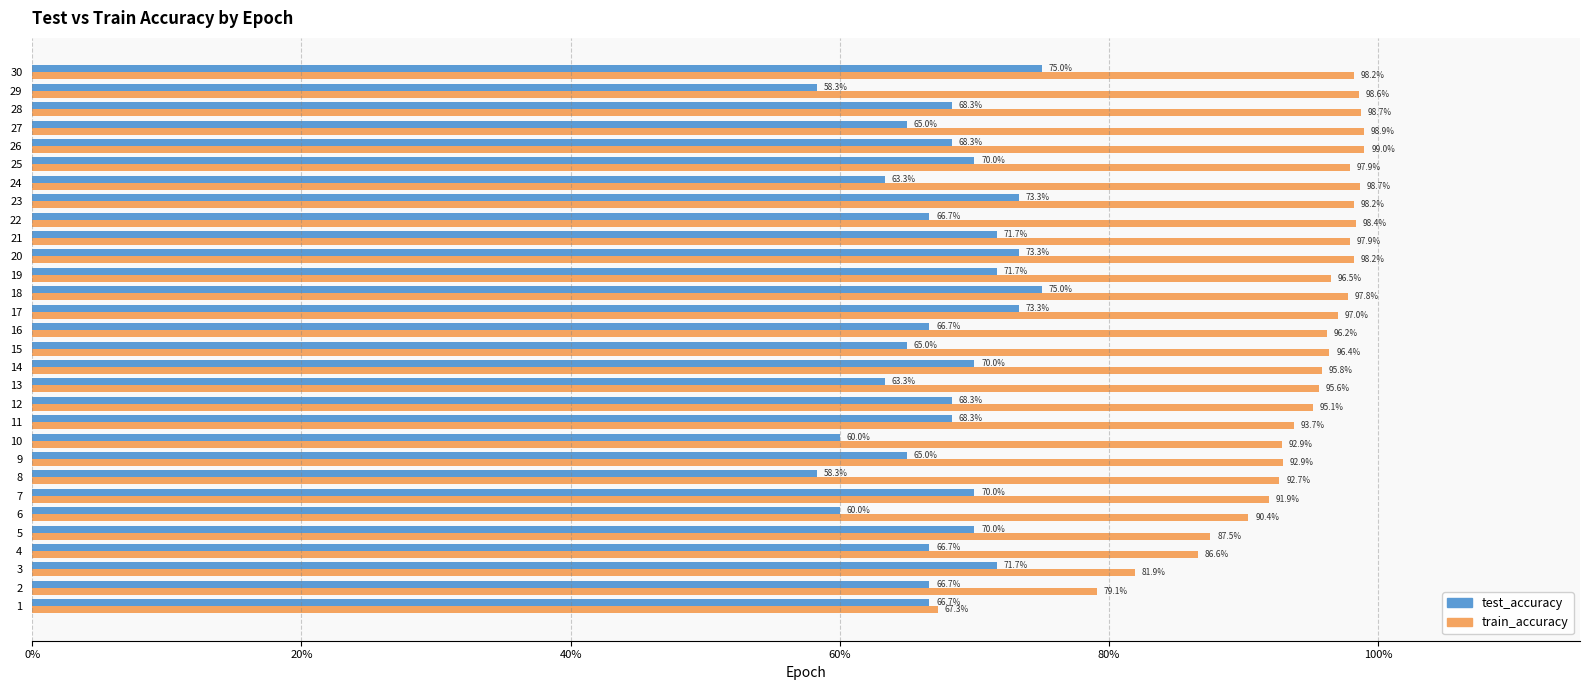

What is the smallest value displayed?

0.6